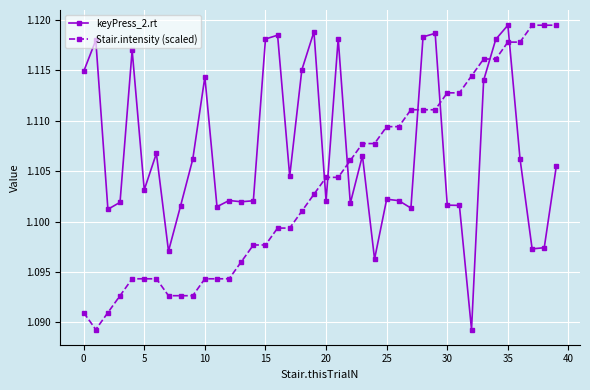

How many intersections are there between Stair.intensity (scaled) and keyPress_2.rt?

7